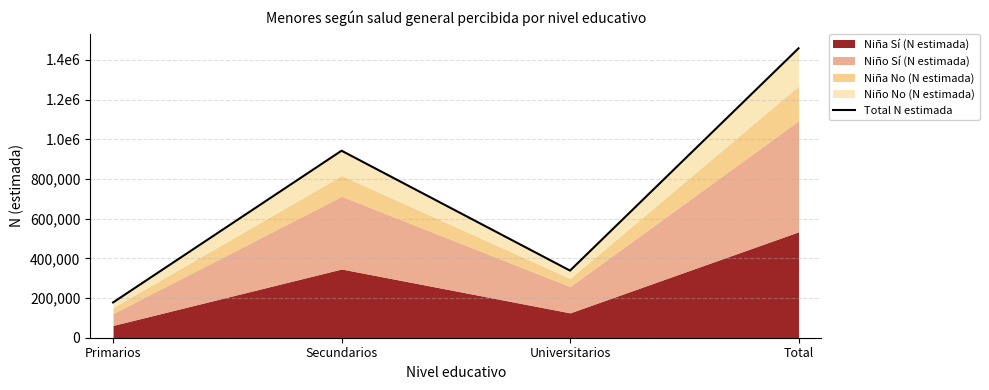

What is the difference between the second highest and second lowest values?

604146